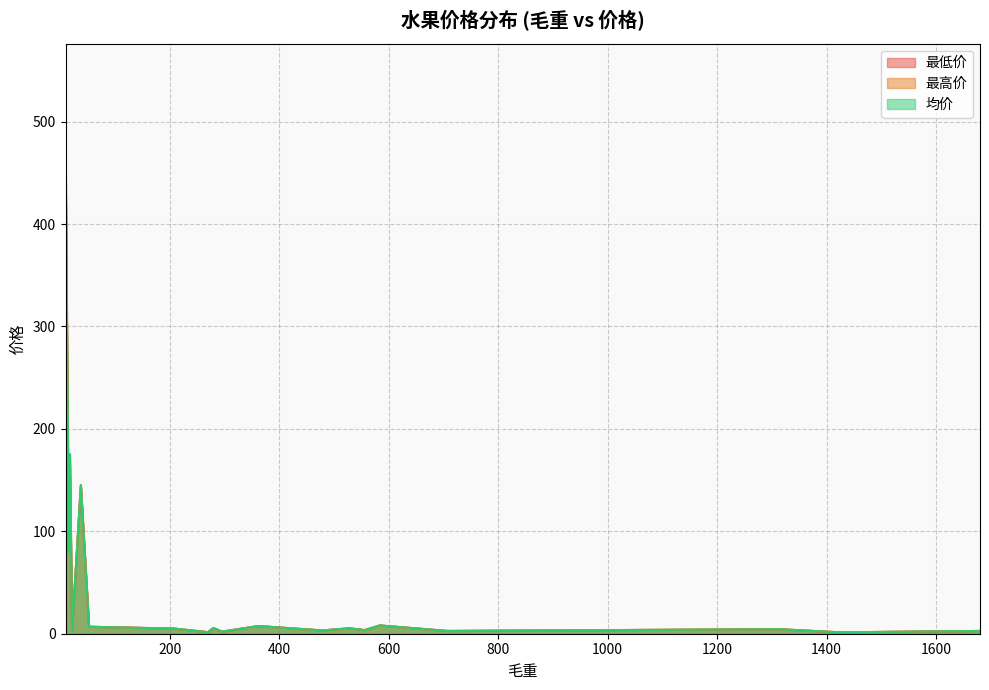

How many series are shown in this chart?

3